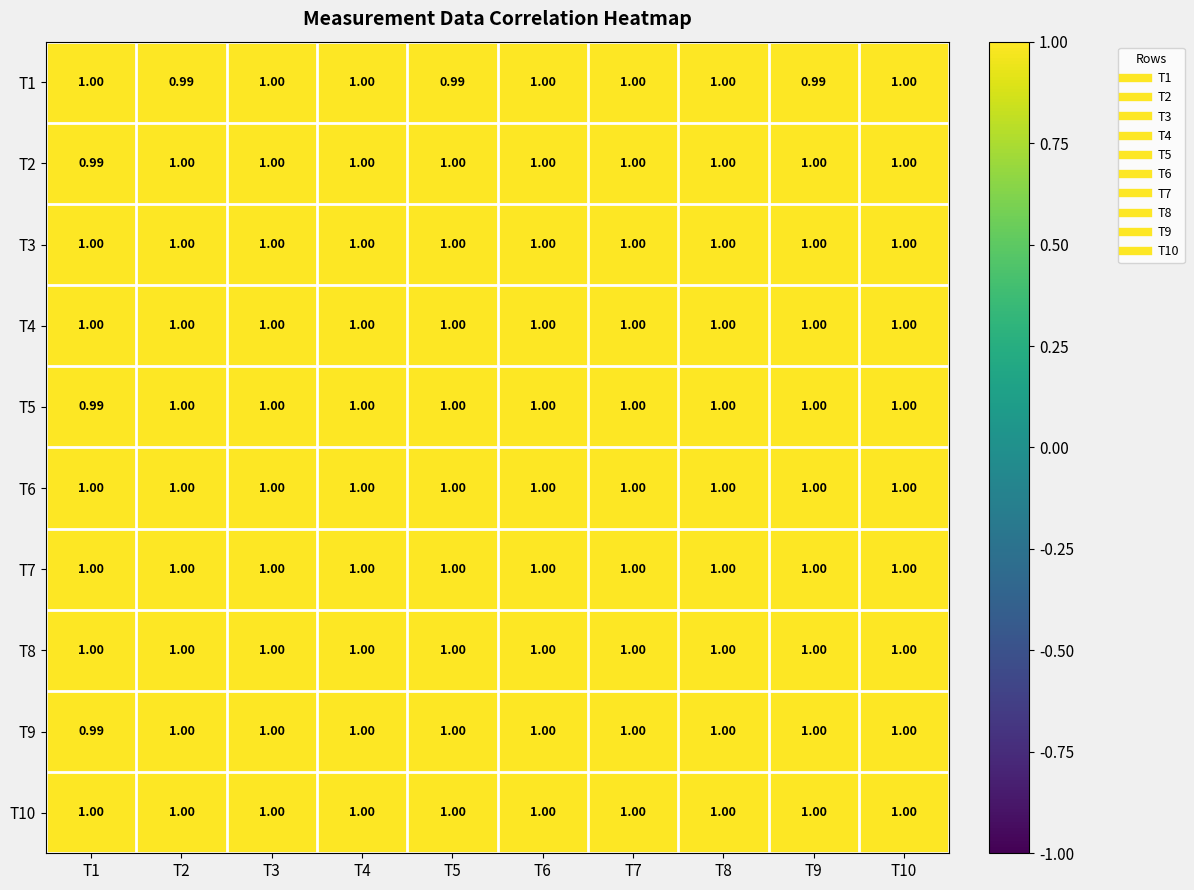

How many values in the T5 series are below 1?

1